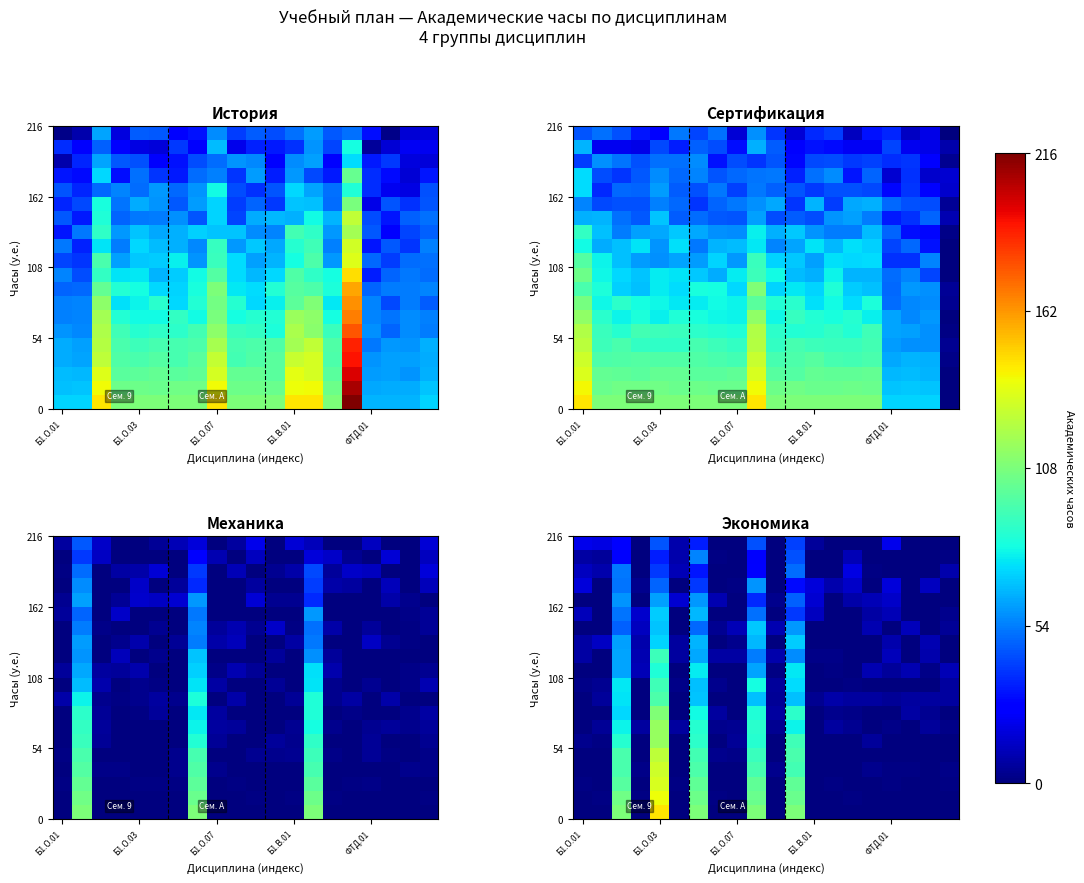

How many distinct data groups are displayed?

20